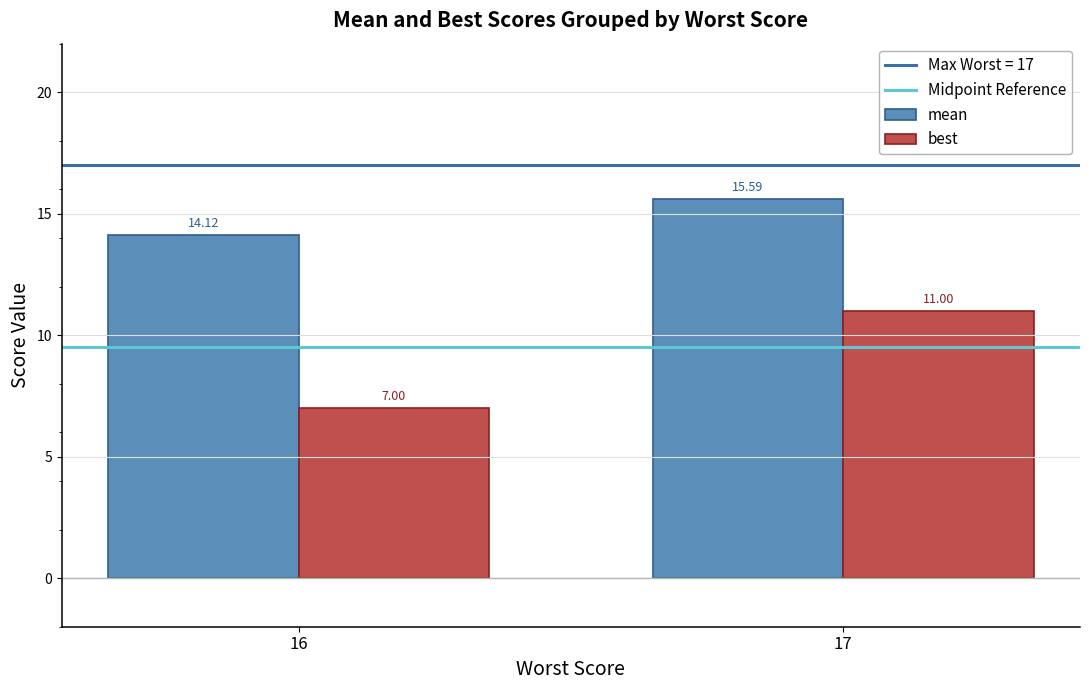

What is the maximum value shown in the chart?

15.6